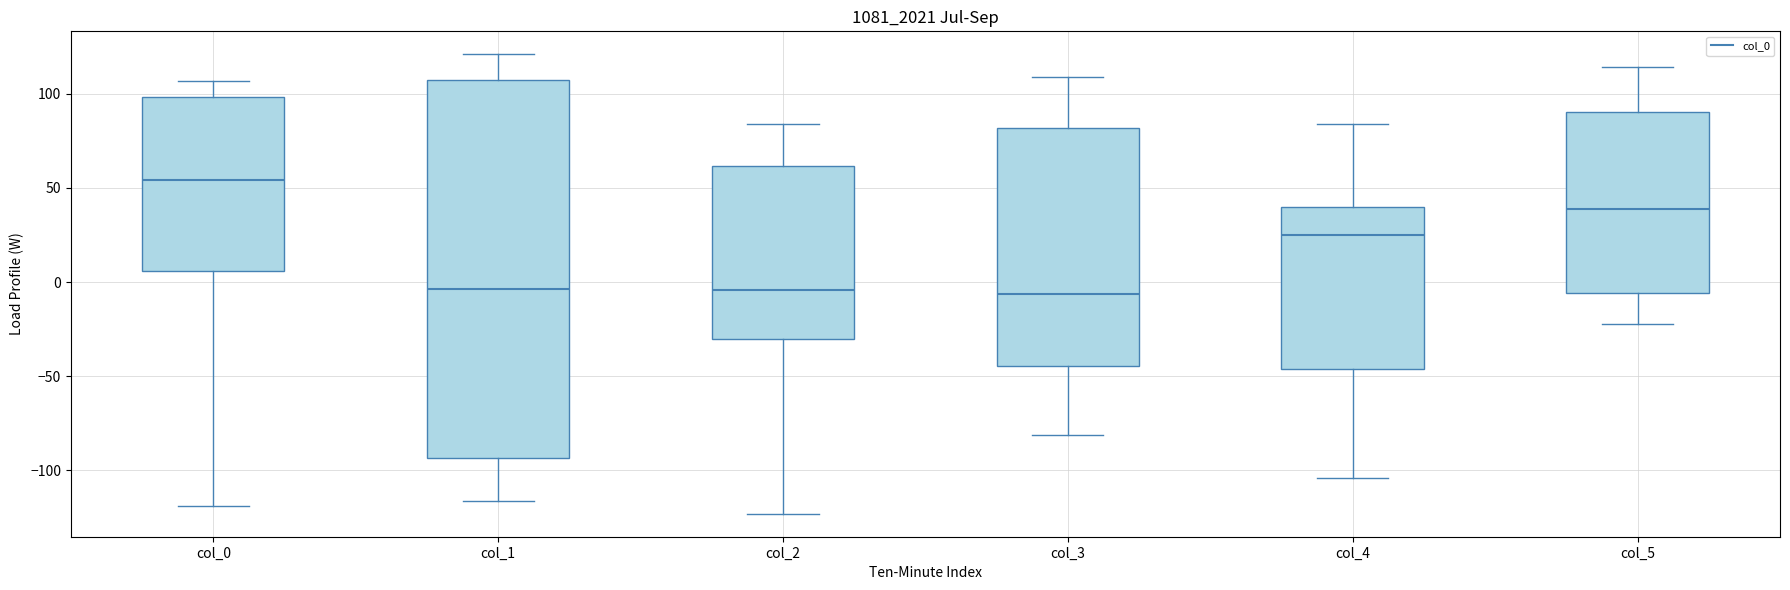

Comparing the boxes themselves (not the whiskers), which one is the tallest?

col_1